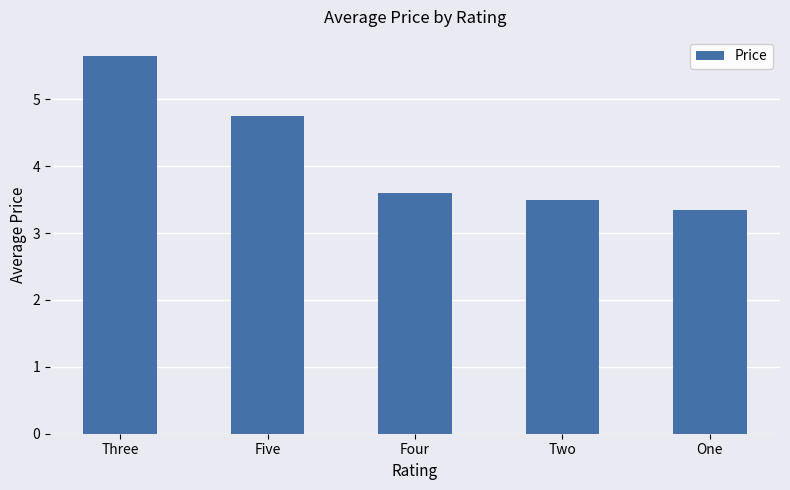

How many bars are there in total?

5